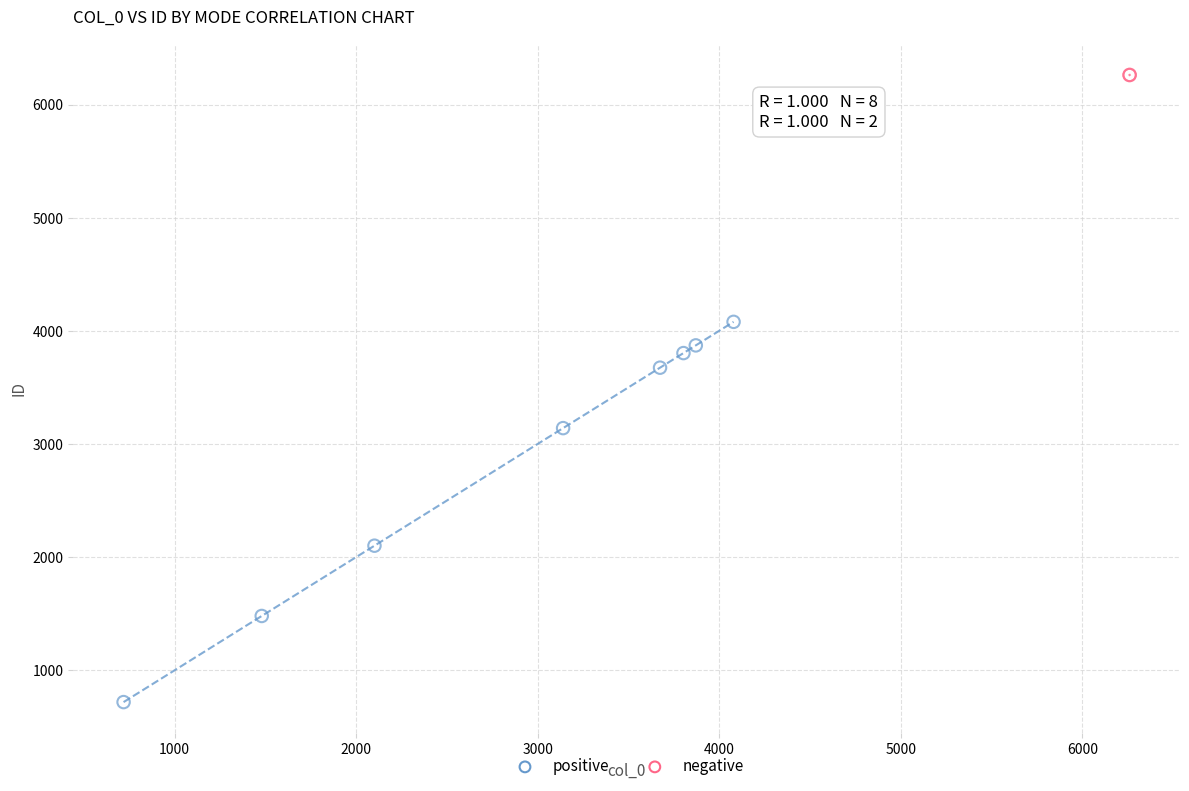

What are all the series names shown in the legend?

positive, negative